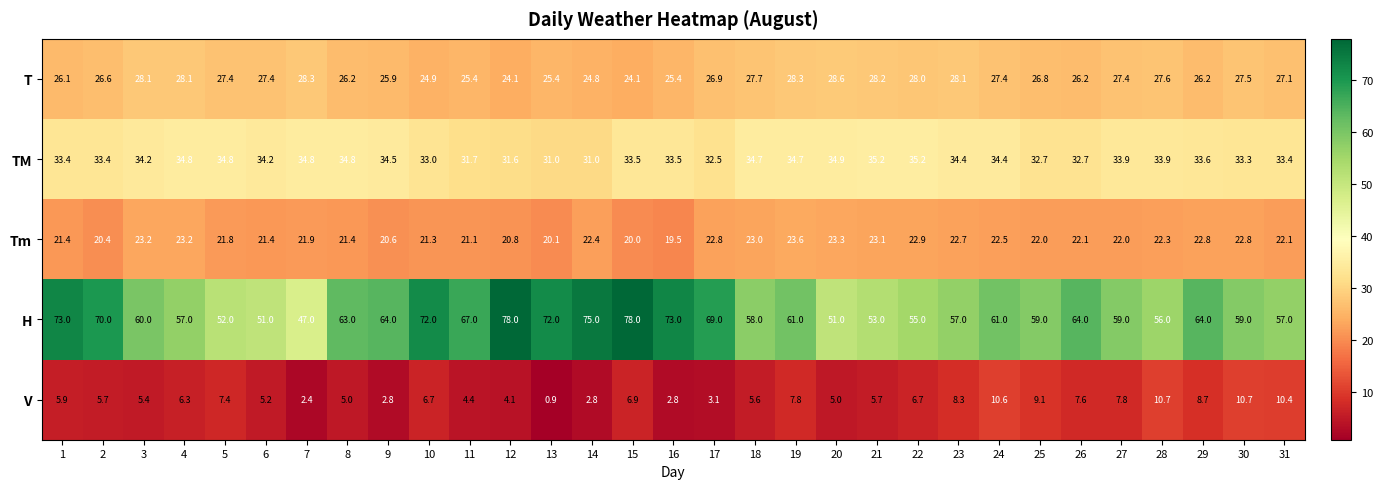

What is the maximum value for T?

28.6